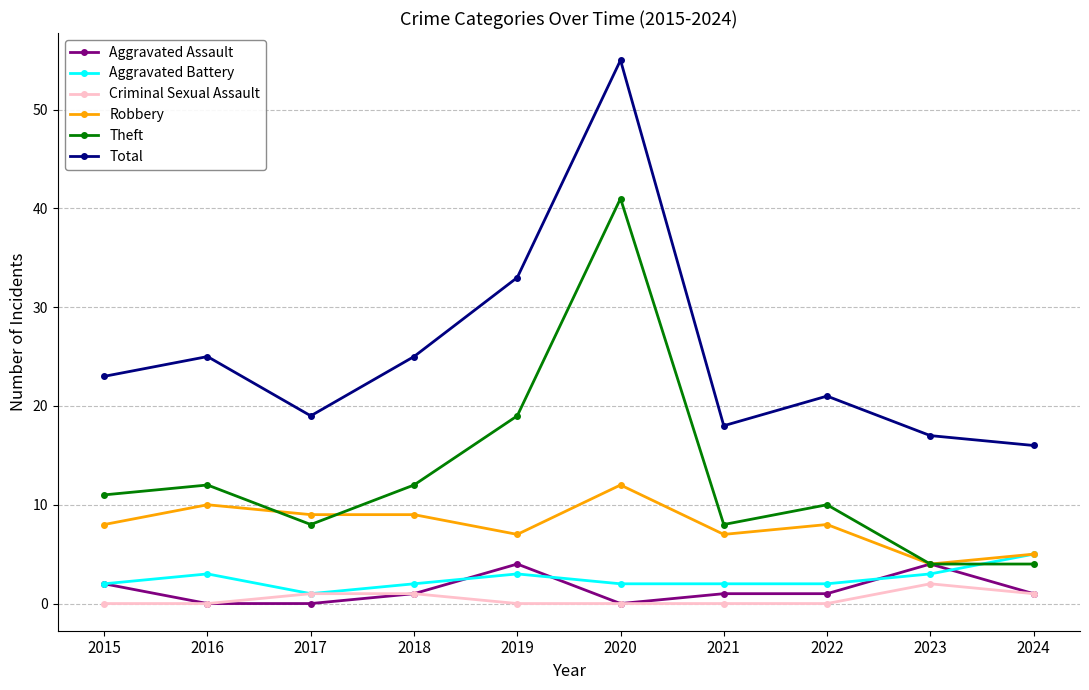

Which series has the largest range (max minus min)?

Total